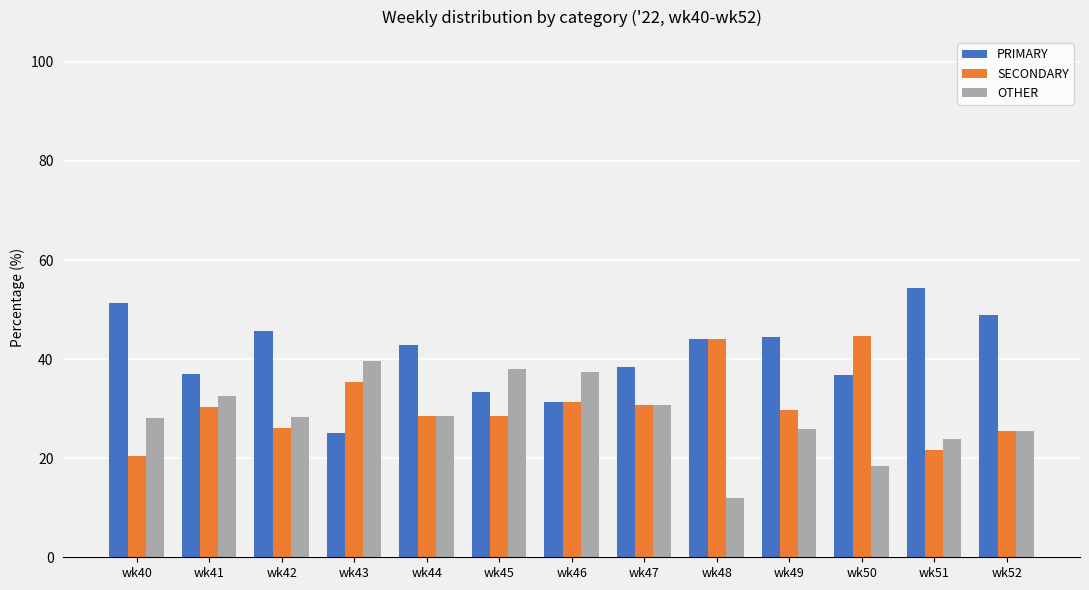

Is the value of PRIMARY at wk42 greater than the value of SECONDARY at wk44?

Yes